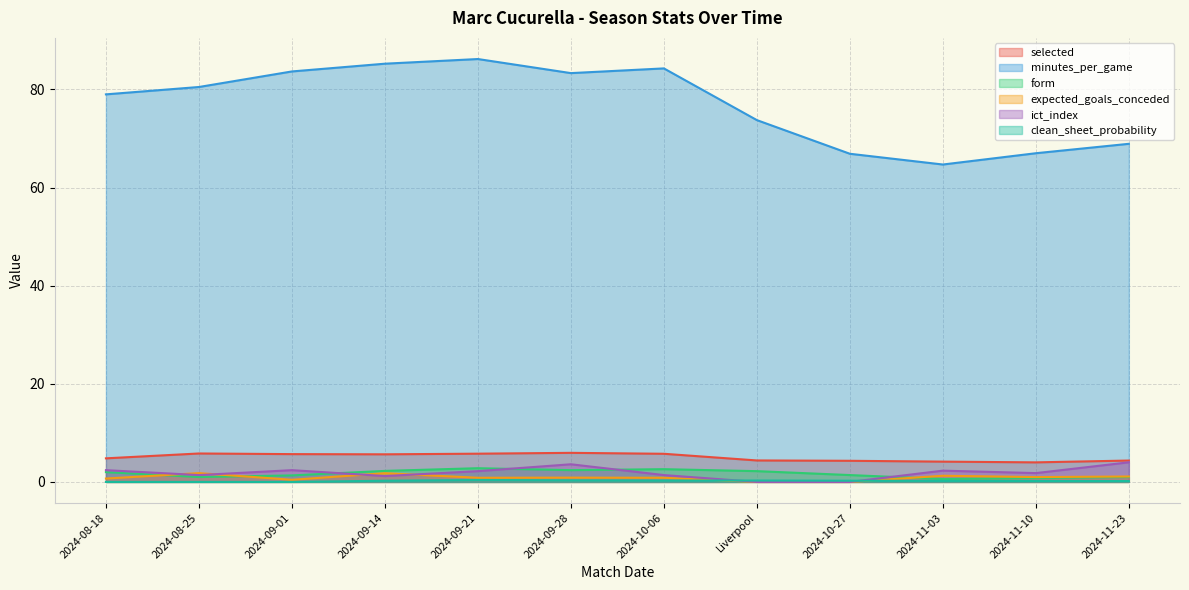

True or false: expected_goals_conceded and clean_sheet_probability intersect in this chart.

True